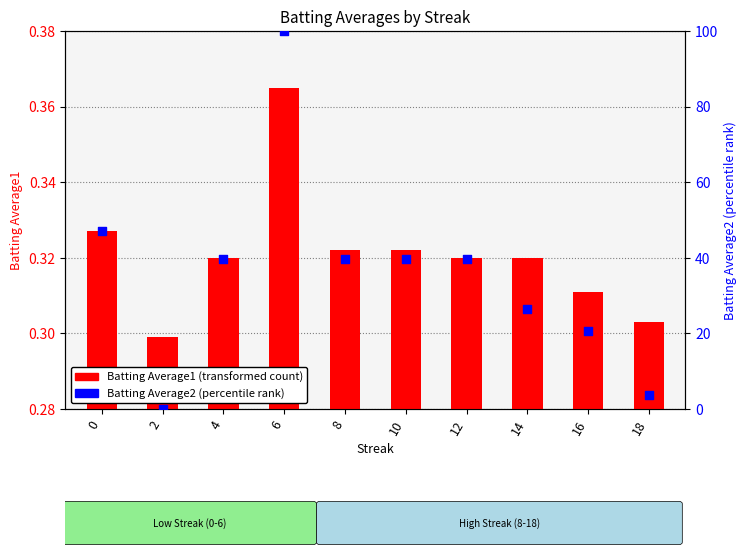

What are all the series names shown in the legend?

Batting Average1, Batting Average2